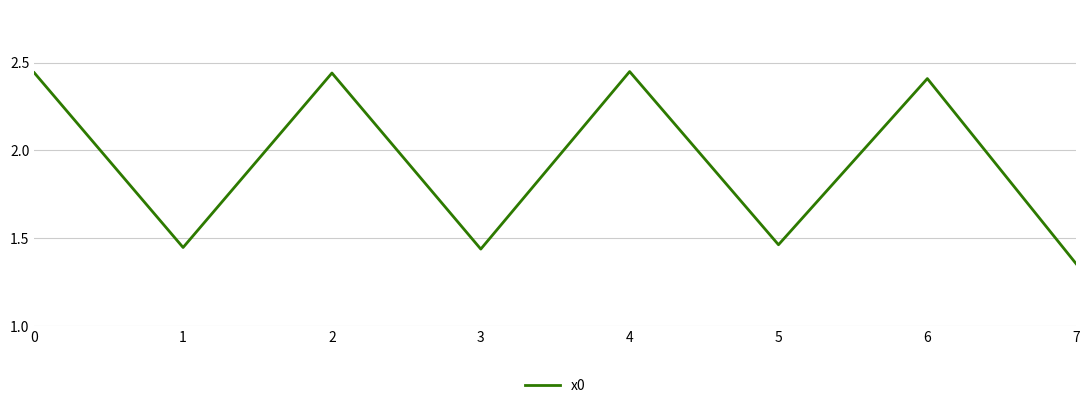

At which category does the chart reach its minimum across all series?

7